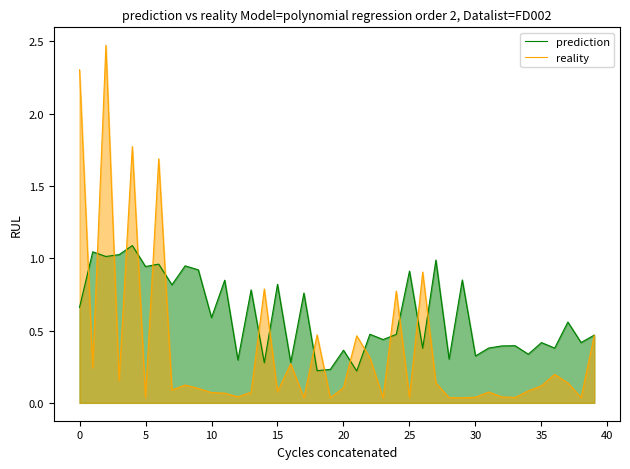

True or false: prediction and reality intersect in this chart.

True